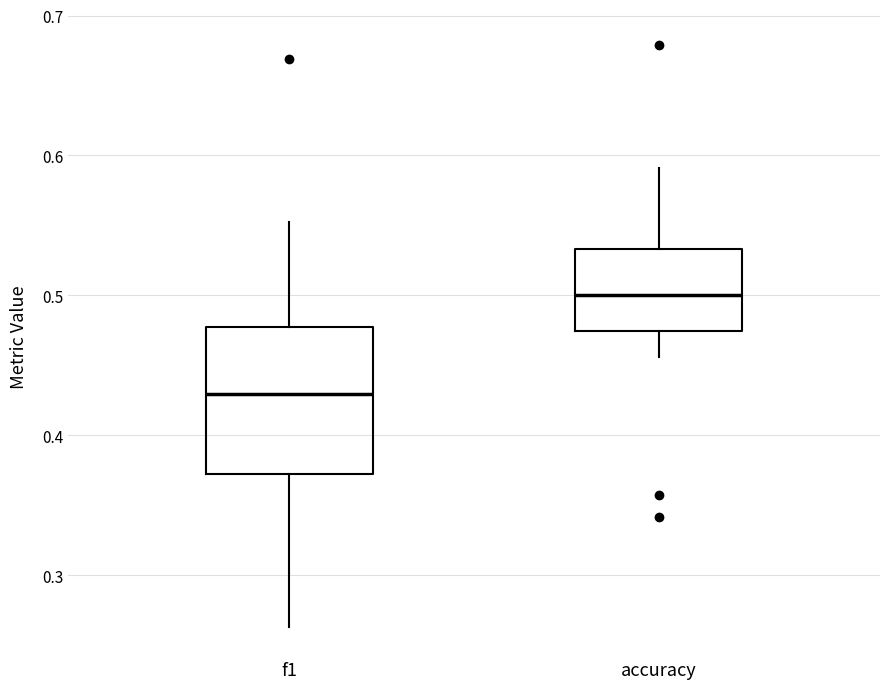

Reading left to right, transcribe this box plot: for each box, give where its median line is, the range the box spans, and where its two whiskers end, as read against the y-axis. The values are not printed on the chart, so give them approximately, as read against the axis.

f1: median 0.43, box 0.37 to 0.48, whiskers 0.26 to 0.55
accuracy: median 0.50, box 0.47 to 0.53, whiskers 0.46 to 0.59